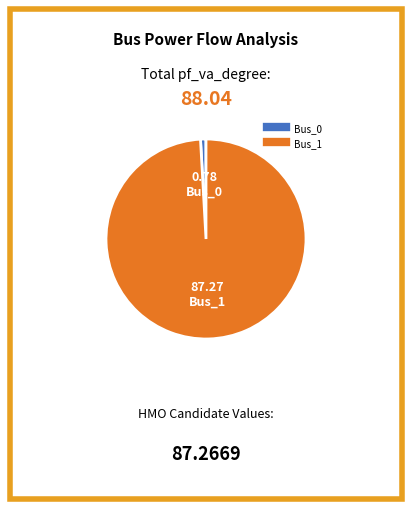

Which category has the smallest portion of the pie?

Bus_0